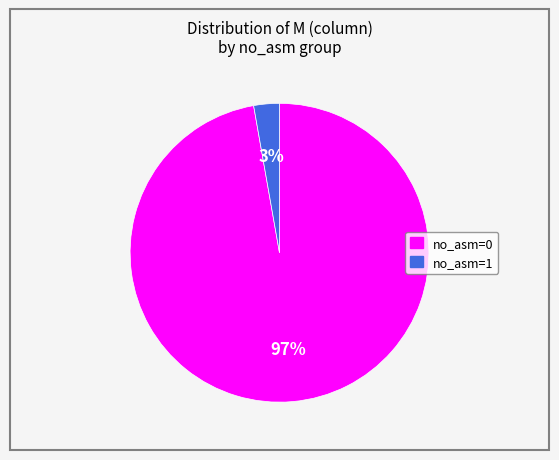

To the nearest percent, what is the average slice percentage?

50%